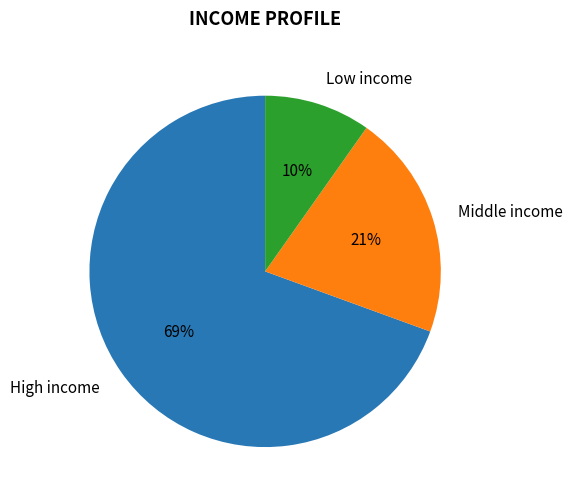

Which has a higher value, Middle income or High income?

High income